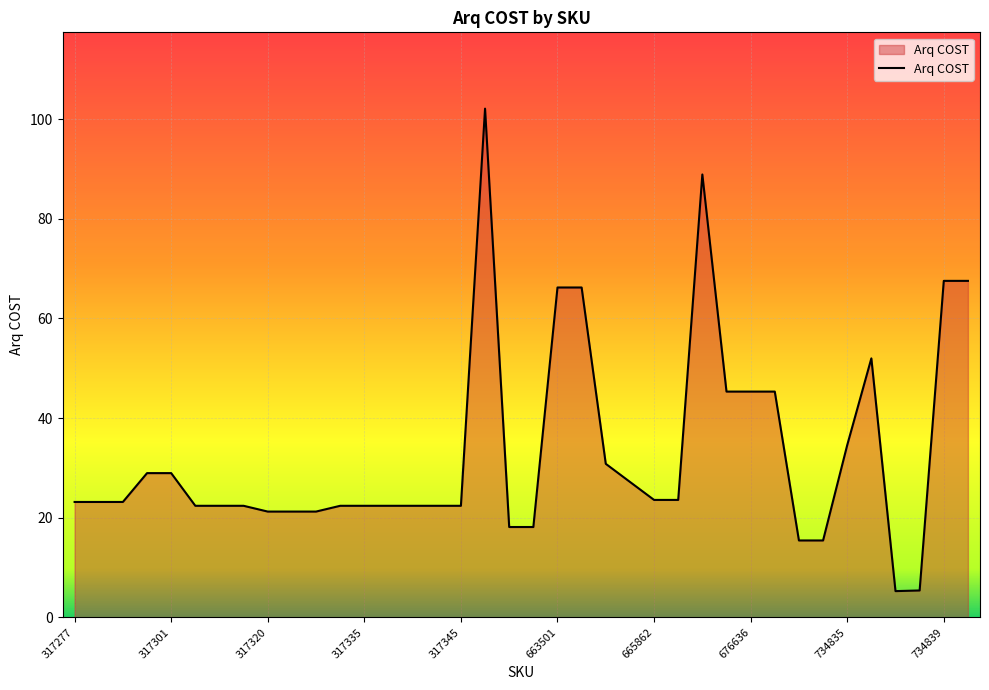

What is the smallest value displayed?

5.3